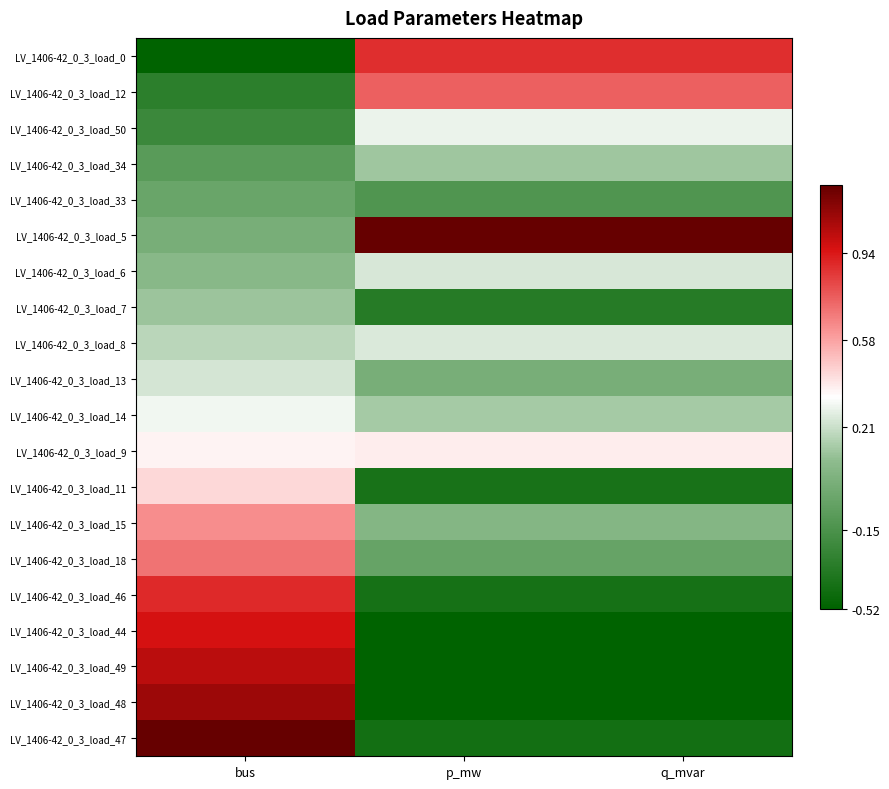

Reading right to left, extract all data points from this chart.

LV_1406-42_0_3_load_0: q_mvar=0.6	p_mw=0.6	bus=-1.0
LV_1406-42_0_3_load_12: q_mvar=0.5	p_mw=0.5	bus=-0.8
LV_1406-42_0_3_load_50: q_mvar=-0.0	p_mw=-0.0	bus=-0.7
LV_1406-42_0_3_load_34: q_mvar=-0.3	p_mw=-0.3	bus=-0.6
LV_1406-42_0_3_load_33: q_mvar=-0.6	p_mw=-0.6	bus=-0.5
LV_1406-42_0_3_load_5: q_mvar=1.0	p_mw=1.0	bus=-0.4
LV_1406-42_0_3_load_6: q_mvar=-0.1	p_mw=-0.1	bus=-0.3
LV_1406-42_0_3_load_7: q_mvar=-0.8	p_mw=-0.8	bus=-0.3
LV_1406-42_0_3_load_8: q_mvar=-0.1	p_mw=-0.1	bus=-0.2
LV_1406-42_0_3_load_13: q_mvar=-0.4	p_mw=-0.4	bus=-0.1
LV_1406-42_0_3_load_14: q_mvar=-0.2	p_mw=-0.2	bus=-0.0
LV_1406-42_0_3_load_9: q_mvar=0.1	p_mw=0.1	bus=0.0
LV_1406-42_0_3_load_11: q_mvar=-0.9	p_mw=-0.9	bus=0.1
LV_1406-42_0_3_load_15: q_mvar=-0.3	p_mw=-0.3	bus=0.3
LV_1406-42_0_3_load_18: q_mvar=-0.5	p_mw=-0.5	bus=0.4
LV_1406-42_0_3_load_46: q_mvar=-0.9	p_mw=-0.9	bus=0.6
LV_1406-42_0_3_load_44: q_mvar=-1.0	p_mw=-1.0	bus=0.7
LV_1406-42_0_3_load_49: q_mvar=-1.0	p_mw=-1.0	bus=0.8
LV_1406-42_0_3_load_48: q_mvar=-1.0	p_mw=-1.0	bus=0.9
LV_1406-42_0_3_load_47: q_mvar=-0.9	p_mw=-0.9	bus=1.0